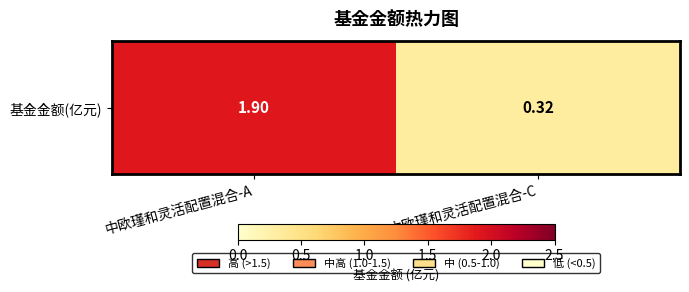

Reading left to right, extract all data points from this chart.

1.9	0.3